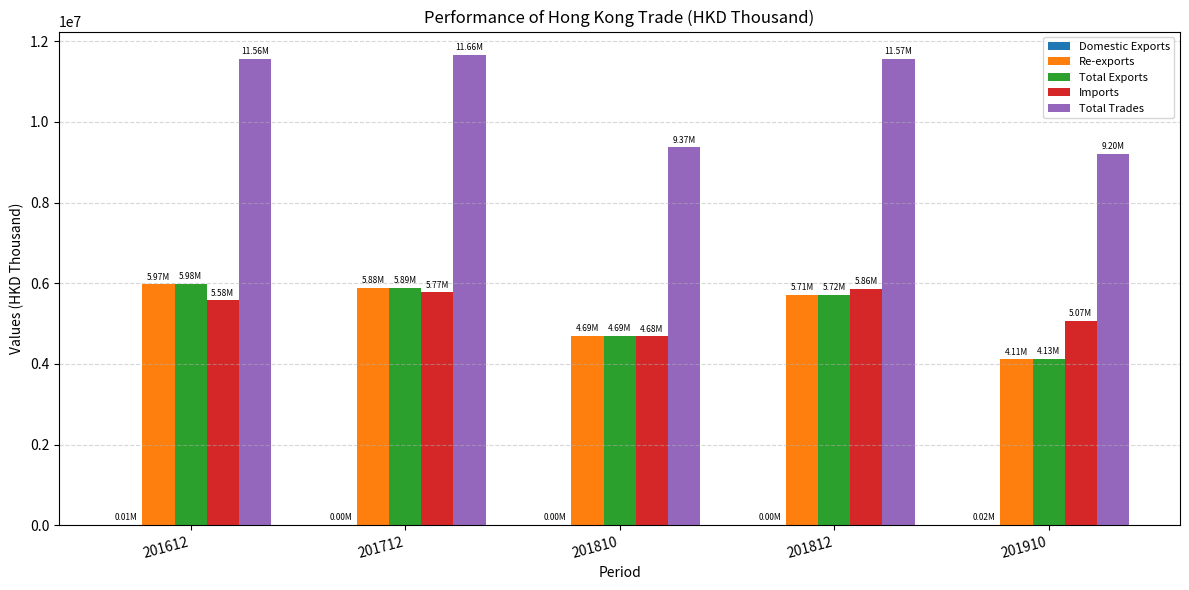

Which series changed the most between 201612 and 201810?

Total Trades